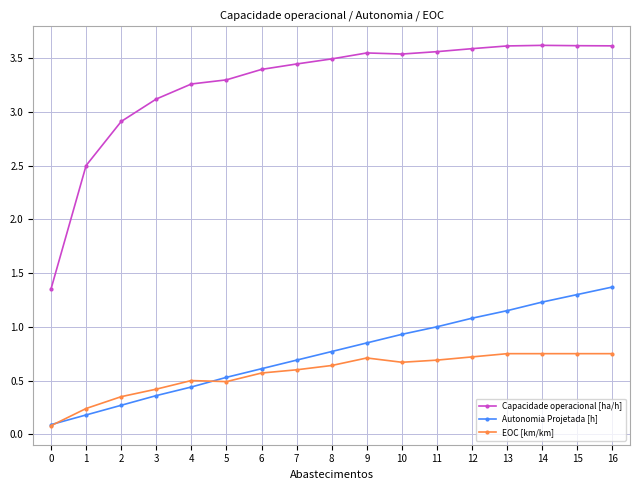

True or false: Autonomia Projetada [h] and Capacidade operacional [ha/h] cross at least once.

False